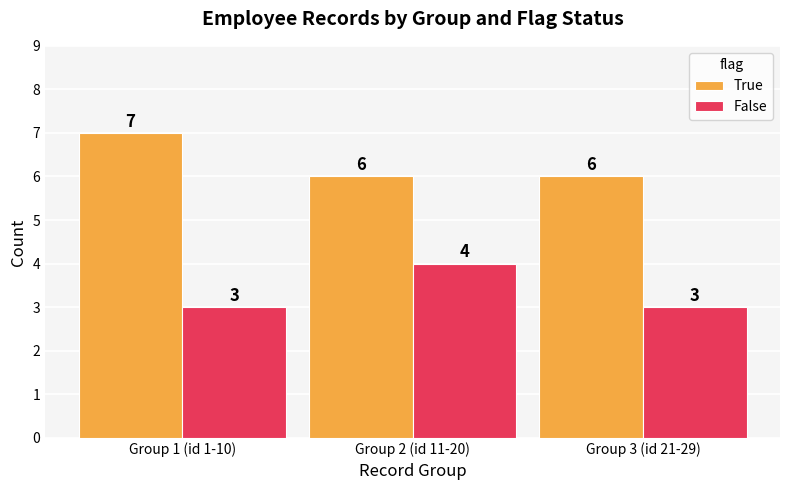

What is the value of the True bar at the 1st from the left?

7